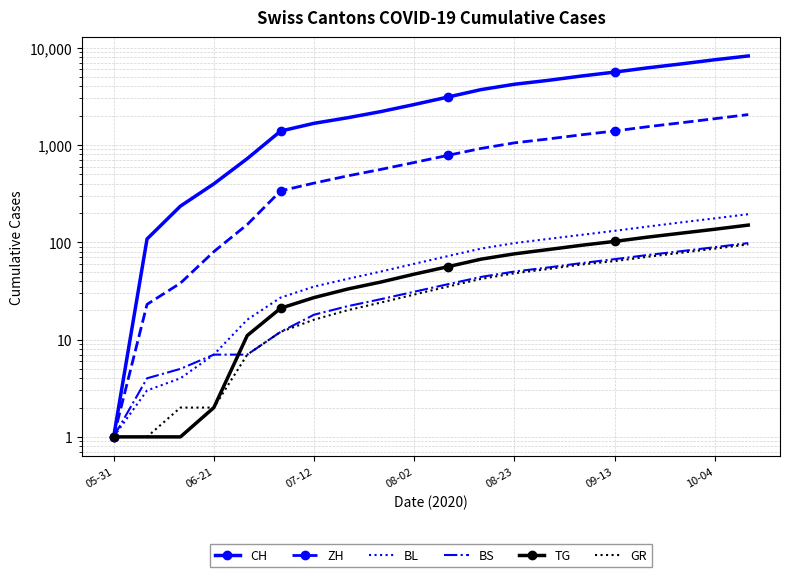

True or false: TG and BL cross at least once.

False